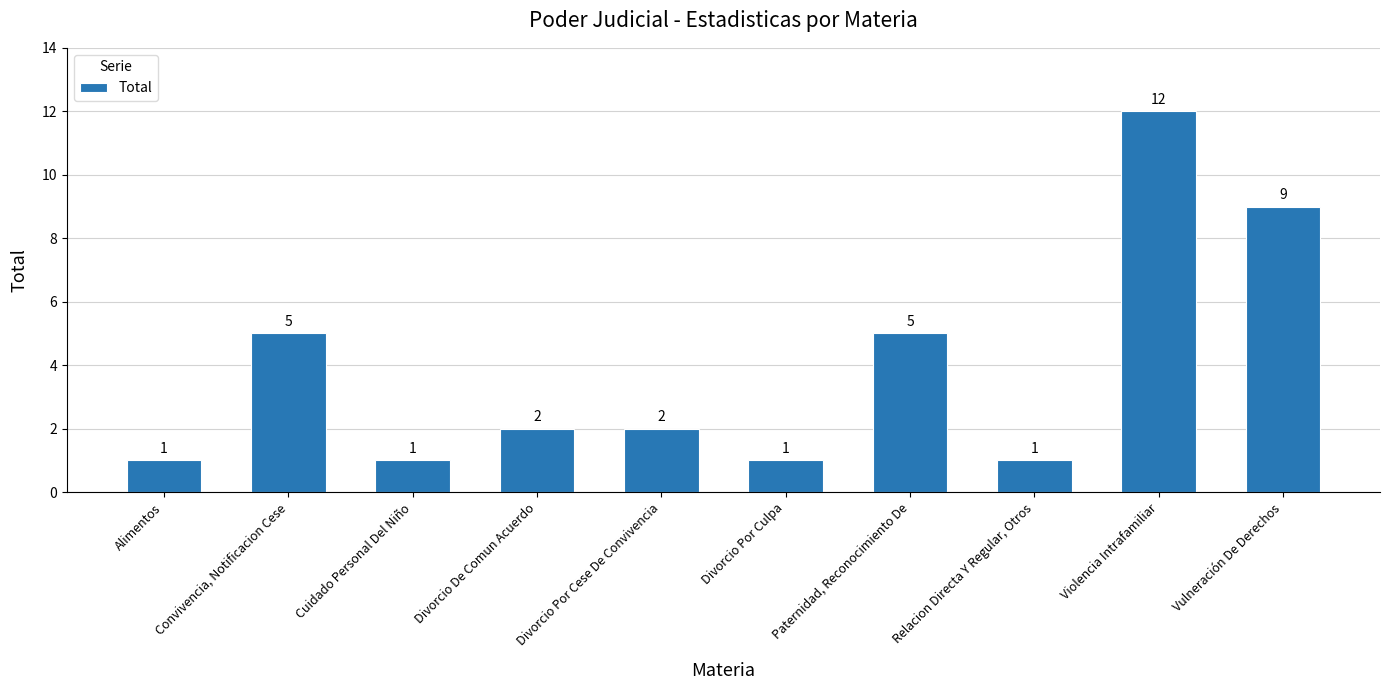

What is the label of the 10th bar from the left?

Vulneración De Derechos